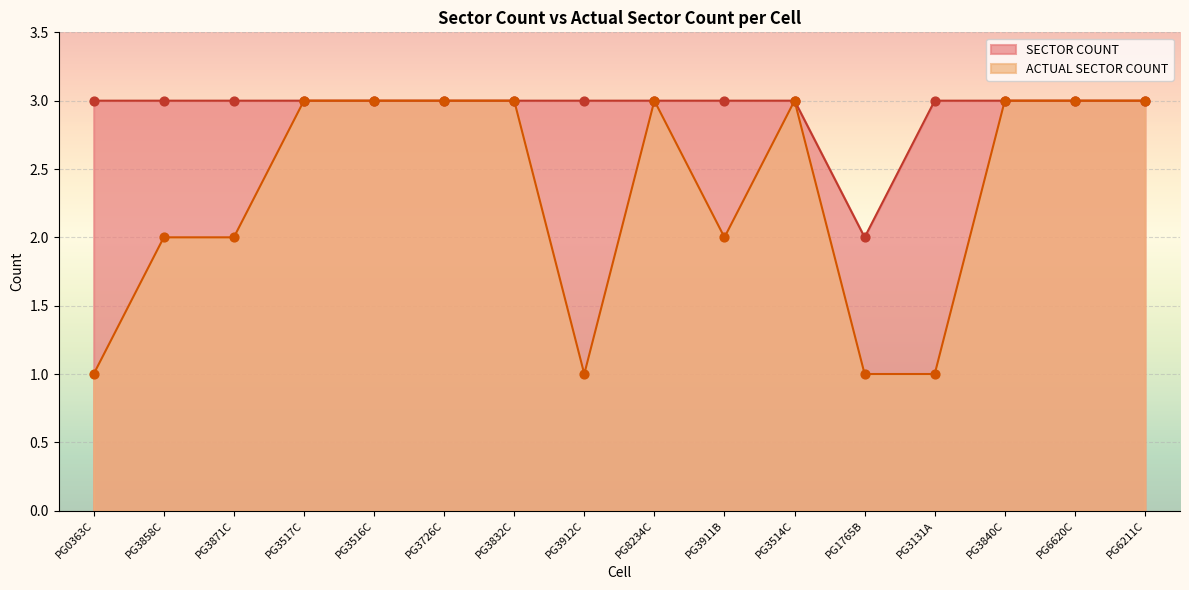

Which series has the largest total across all categories?

SECTOR COUNT